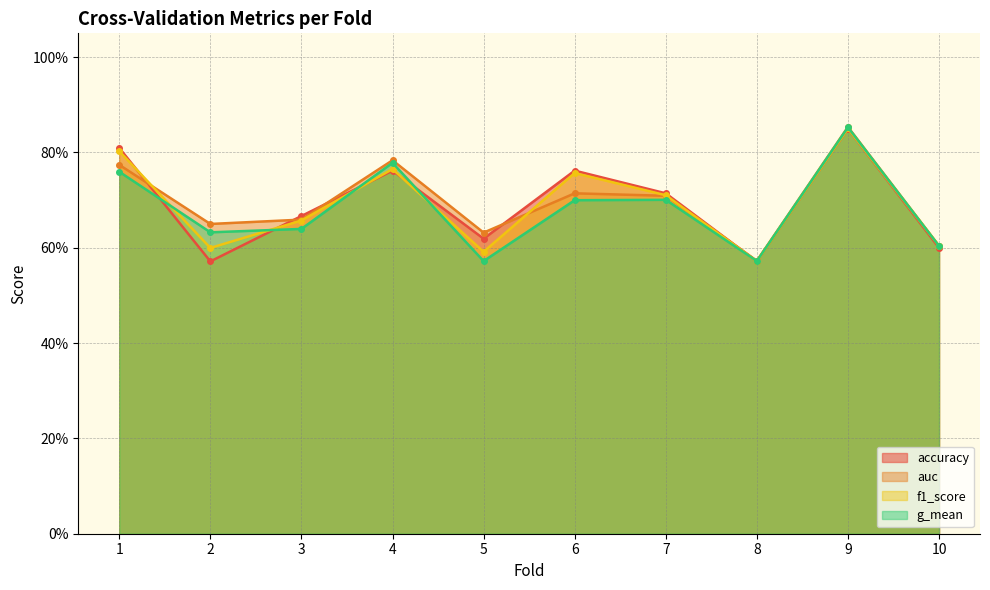

Reading left to right, extract all data points from this chart.

accuracy: 1=0.8	2=0.6	3=0.7	4=0.8	5=0.6	6=0.8	7=0.7	8=0.6	9=0.8	10=0.6
auc: 1=0.8	2=0.7	3=0.7	4=0.8	5=0.6	6=0.7	7=0.7	8=0.6	9=0.9	10=0.6
f1_score: 1=0.8	2=0.6	3=0.7	4=0.8	5=0.6	6=0.8	7=0.7	8=0.6	9=0.9	10=0.6
g_mean: 1=0.8	2=0.6	3=0.6	4=0.8	5=0.6	6=0.7	7=0.7	8=0.6	9=0.9	10=0.6